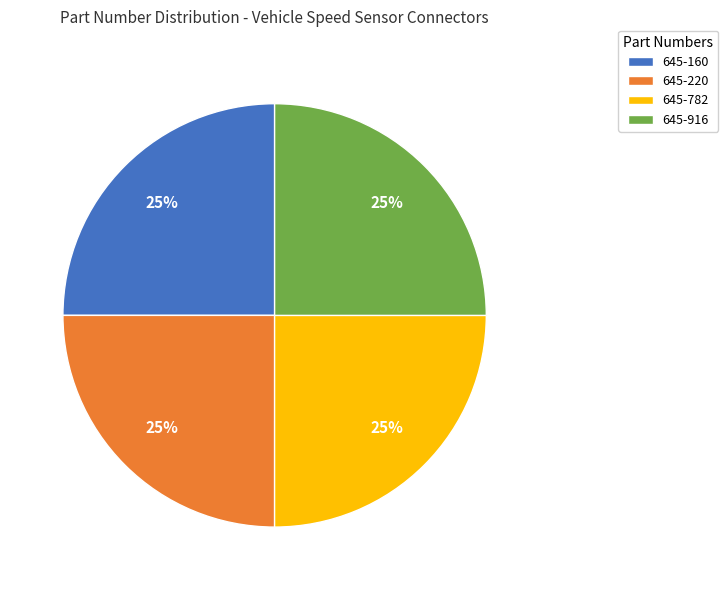

Is there any slice that represents more than half of the pie?

No